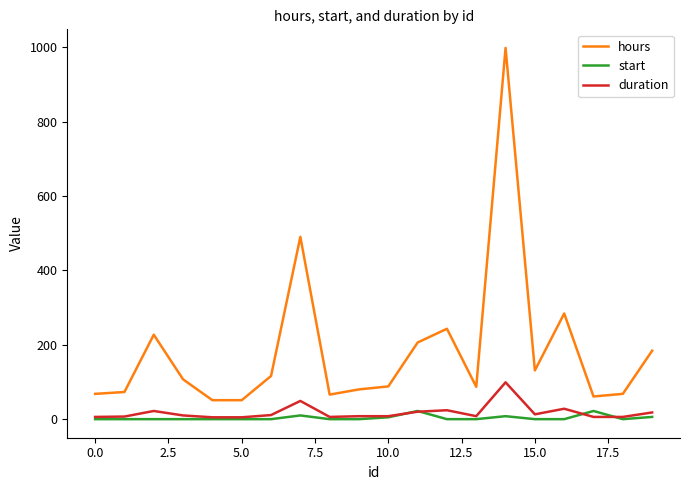

True or false: hours and duration intersect in this chart.

False